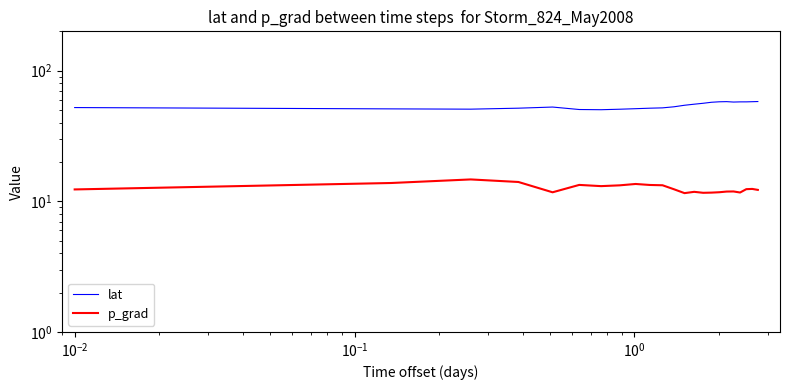

Does the chart display data point markers on the line(s)?

No